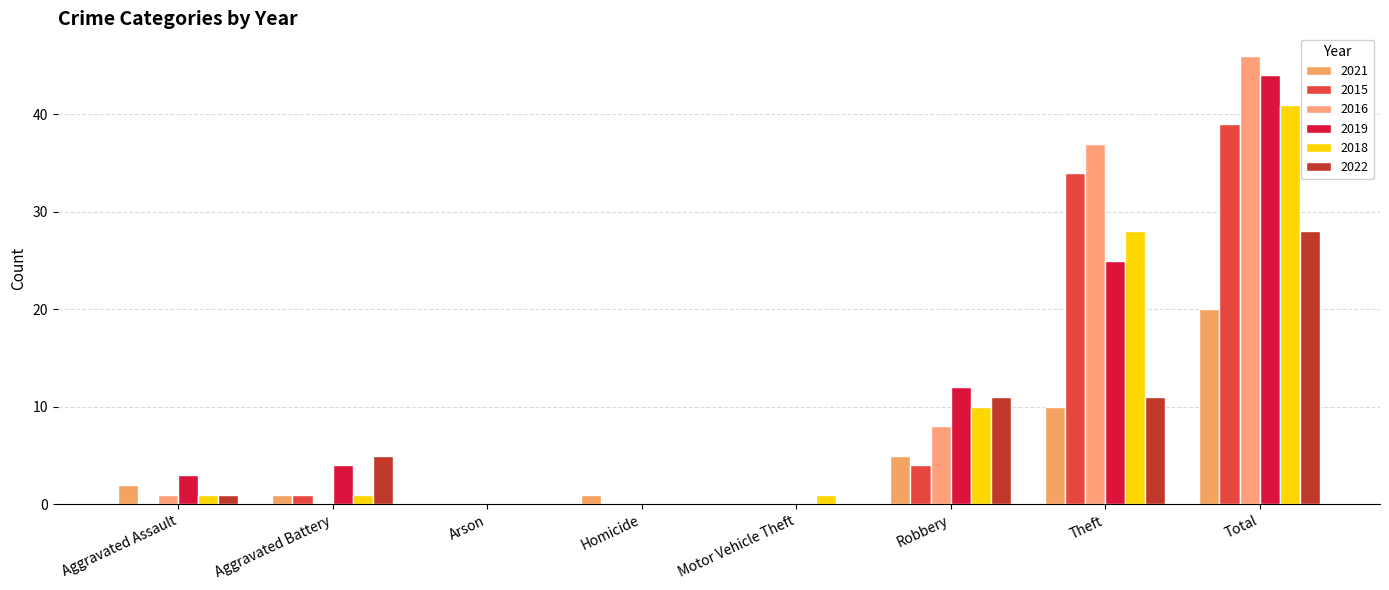

What is the value of the 2015 bar at the 7th from the left?

34